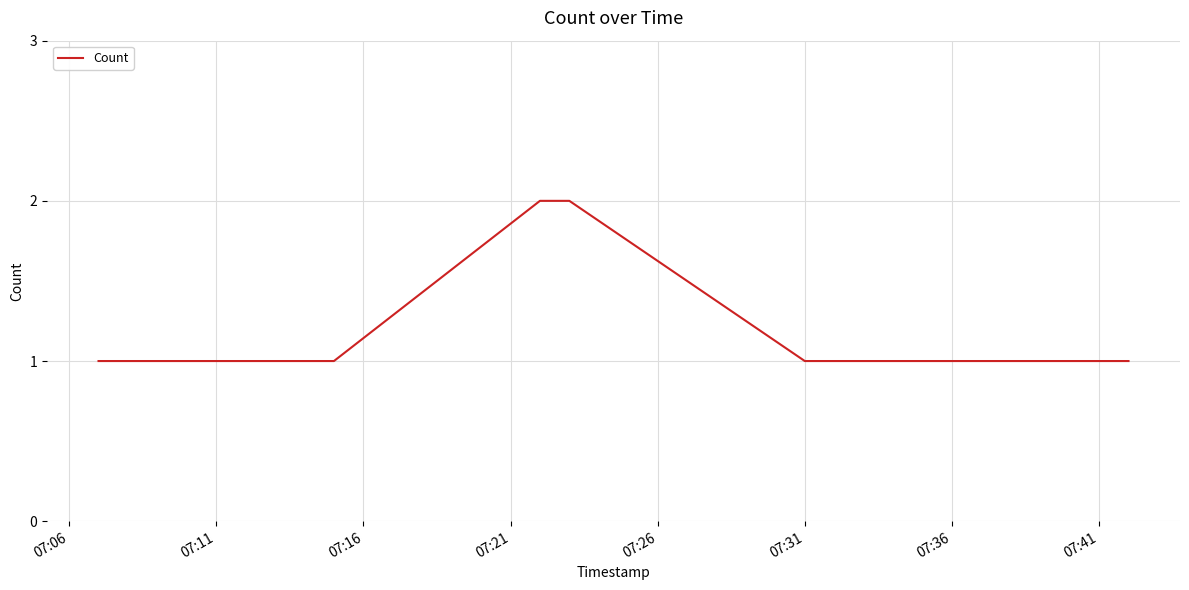

Does the chart have visible grid lines?

Yes